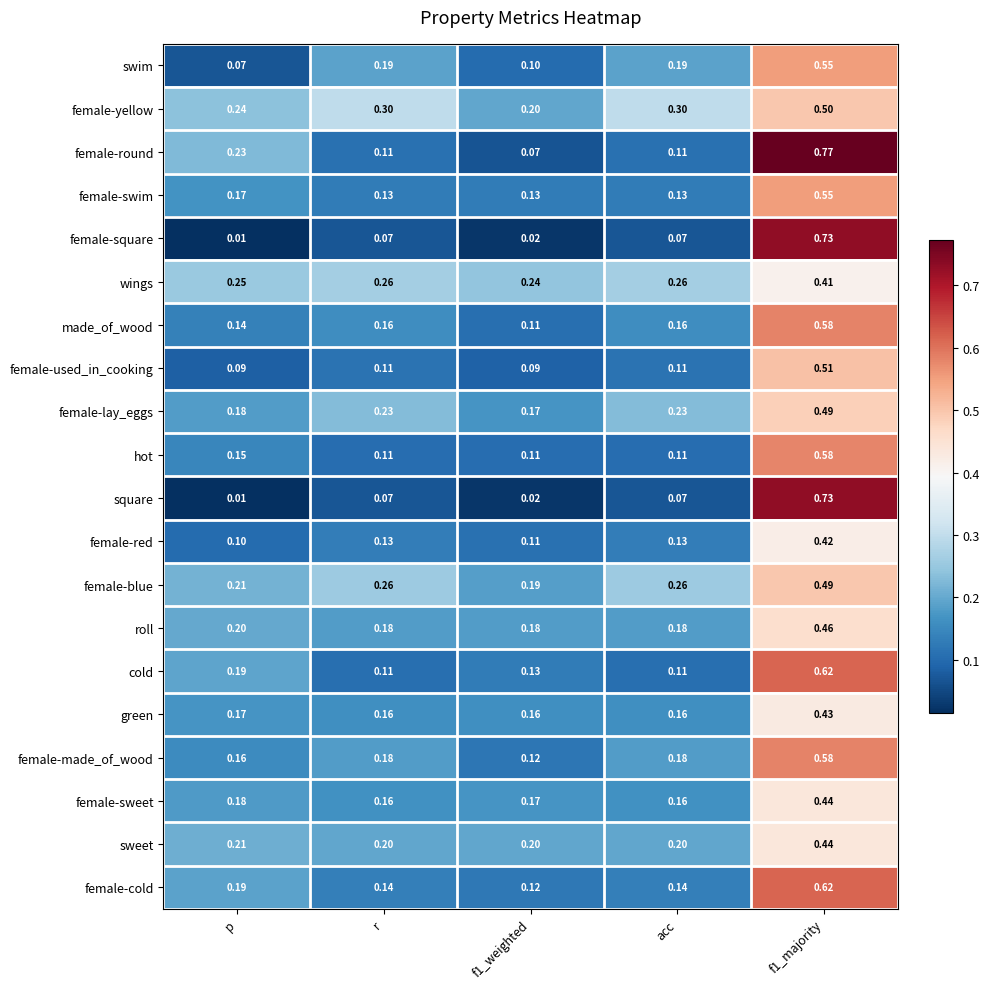

Is the value of female-sweet at r greater than the value of sweet at f1_majority?

No